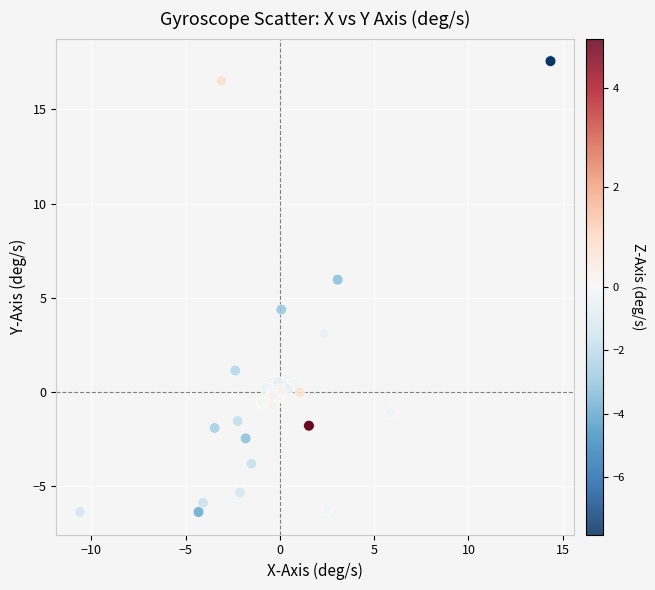

What Y value in the scatter plot is closest to 5?

4.4